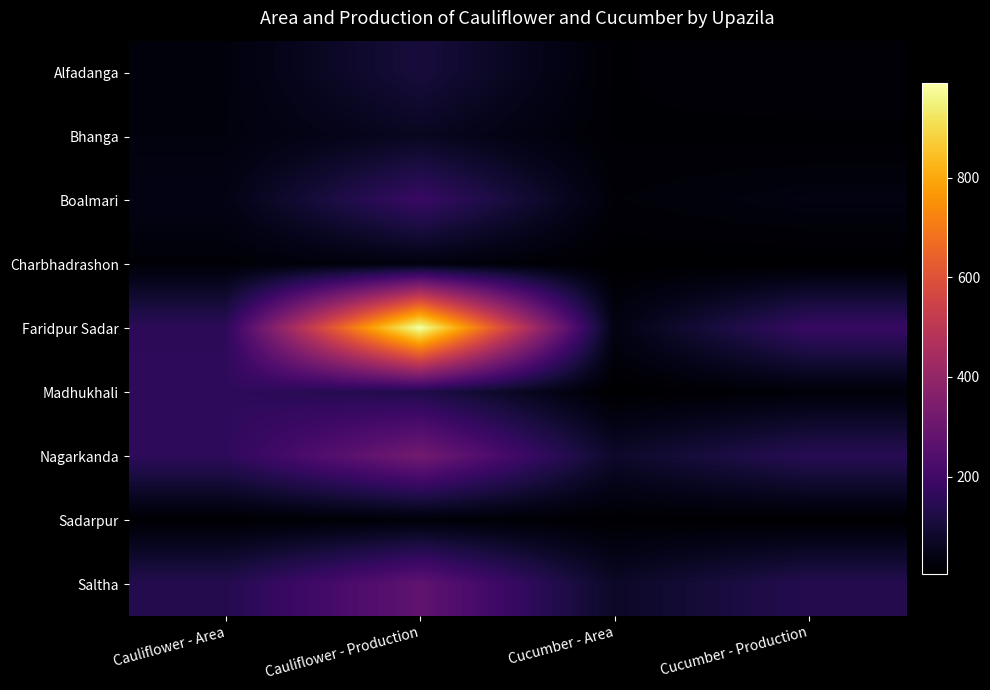

Count the number of categories in the chart.

4